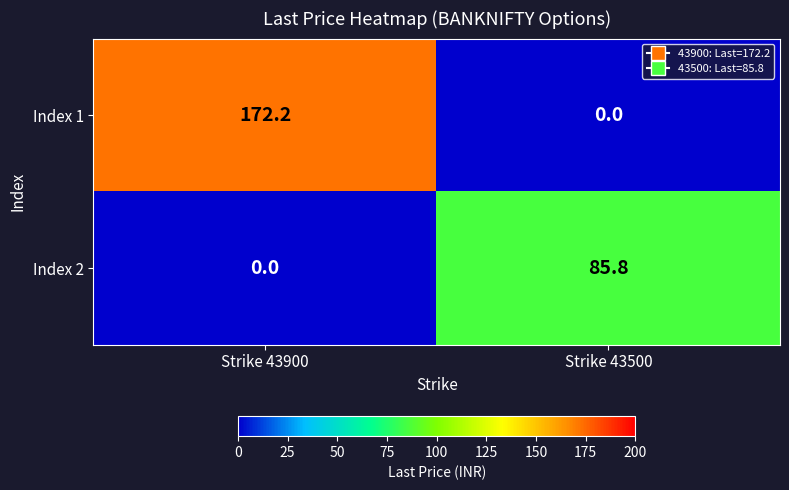

What is the sum of the Index 1 values at Strike 43500 and Strike 43900?

172.2